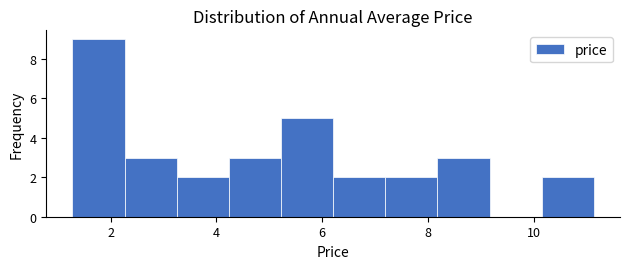

Which range on the x-axis has the tallest bar?

1.2 to 2.2